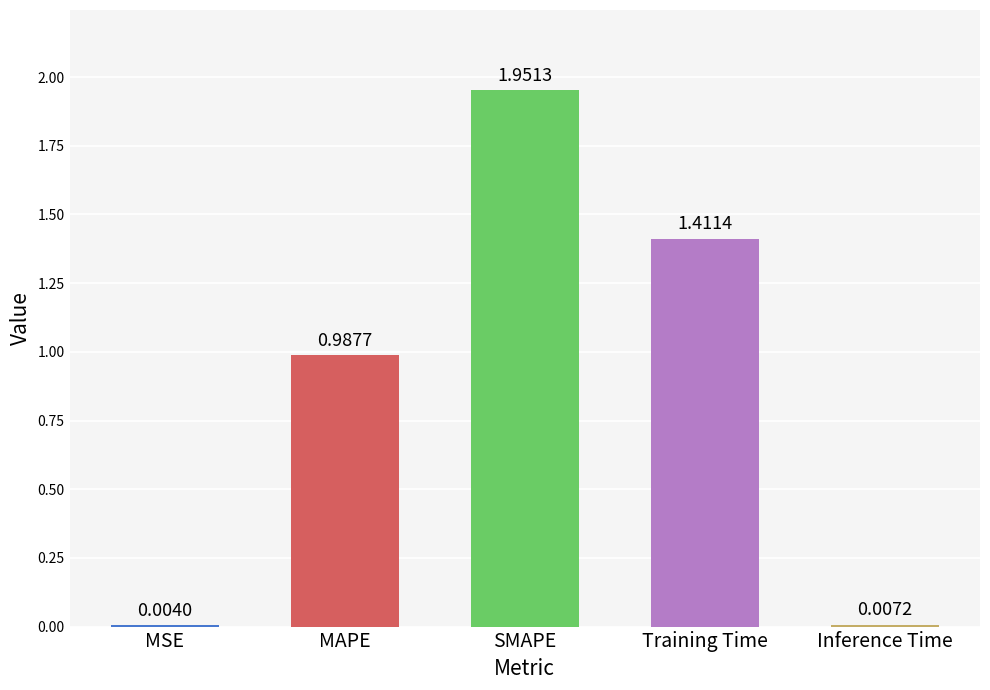

At which category does the chart reach its peak across all series?

SMAPE